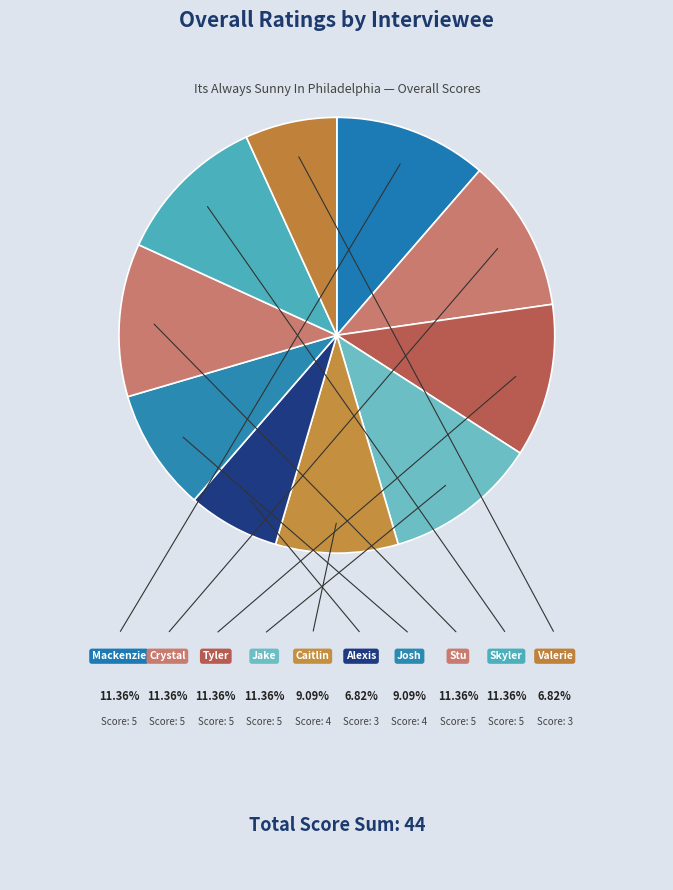

Between Skyler and Valerie, which is larger?

Skyler